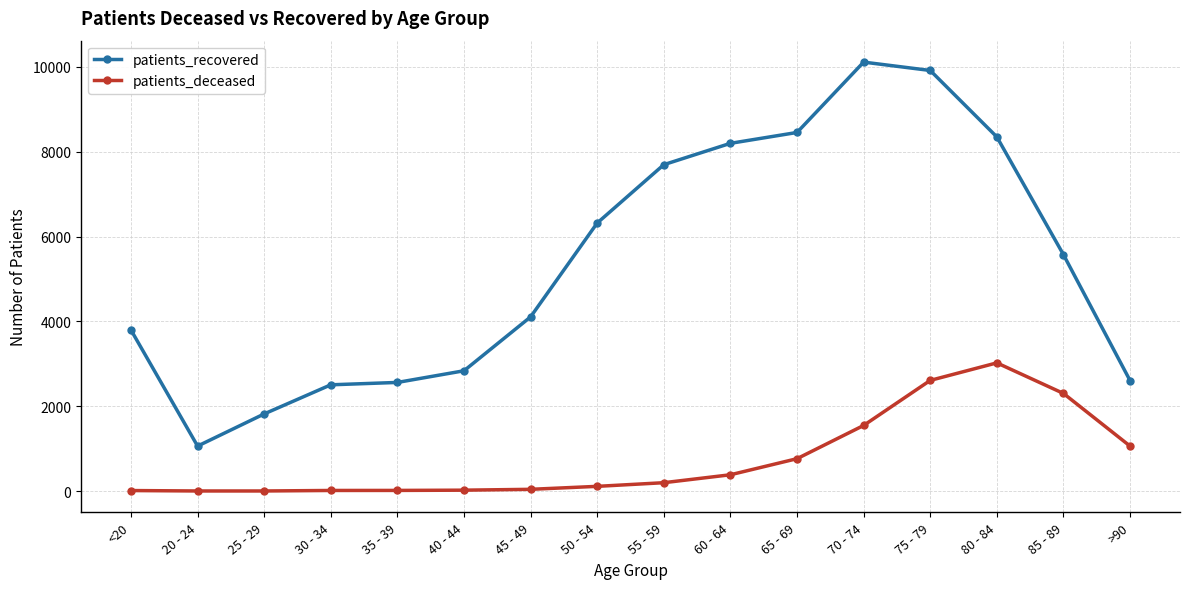

What is the label of the 16th point from the left?

>90